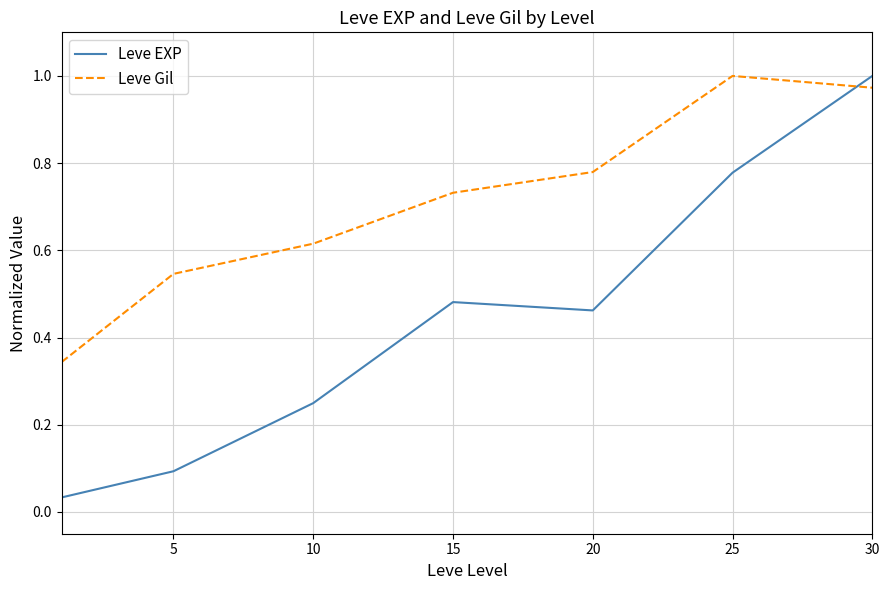

In Leve Gil, how many points are higher than both neighbors (excluding endpoints)?

1